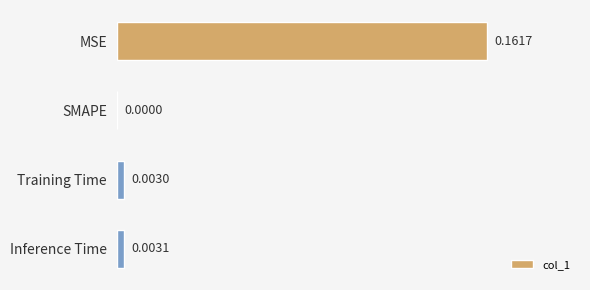

Which has a higher value, Training Time or SMAPE?

Training Time